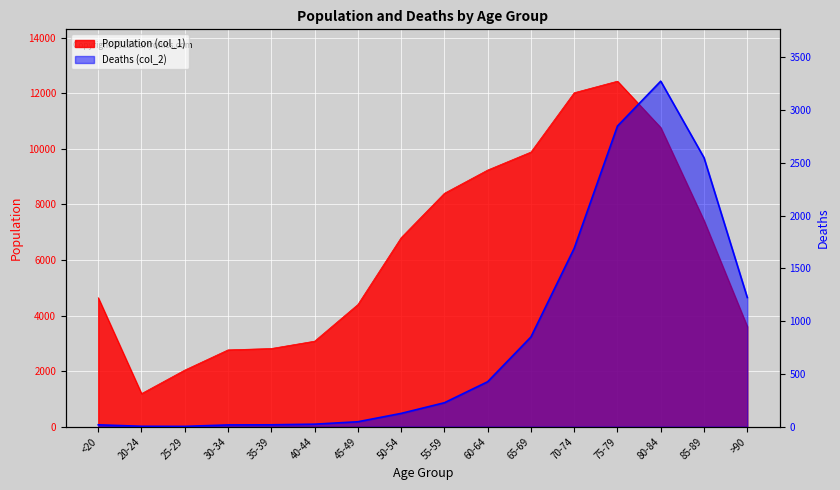

True or false: Population (col_1) and Deaths (col_2) intersect in this chart.

False